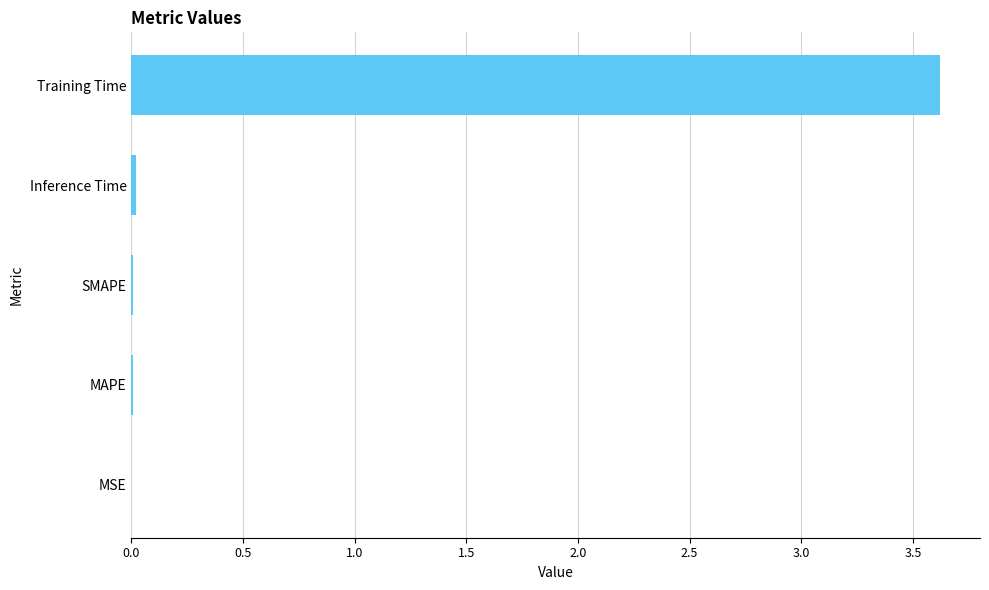

Read the value at Training Time.

3.6